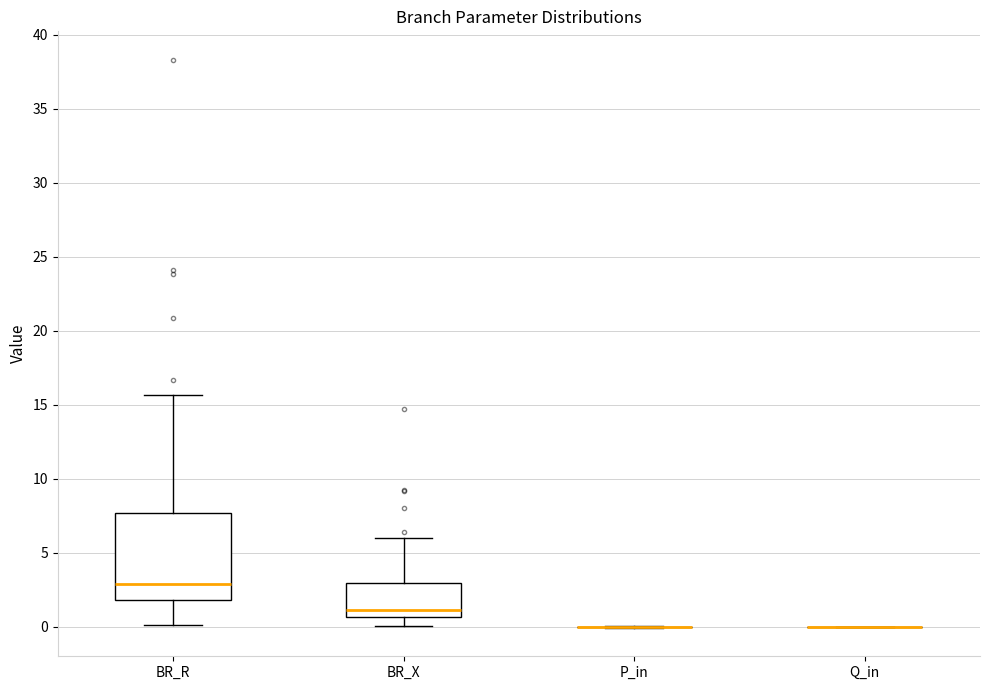

Where is the lower edge of the box for BR_X on the y-axis? The values are not printed on the chart, so give them approximately, as read against the axis.

0.5